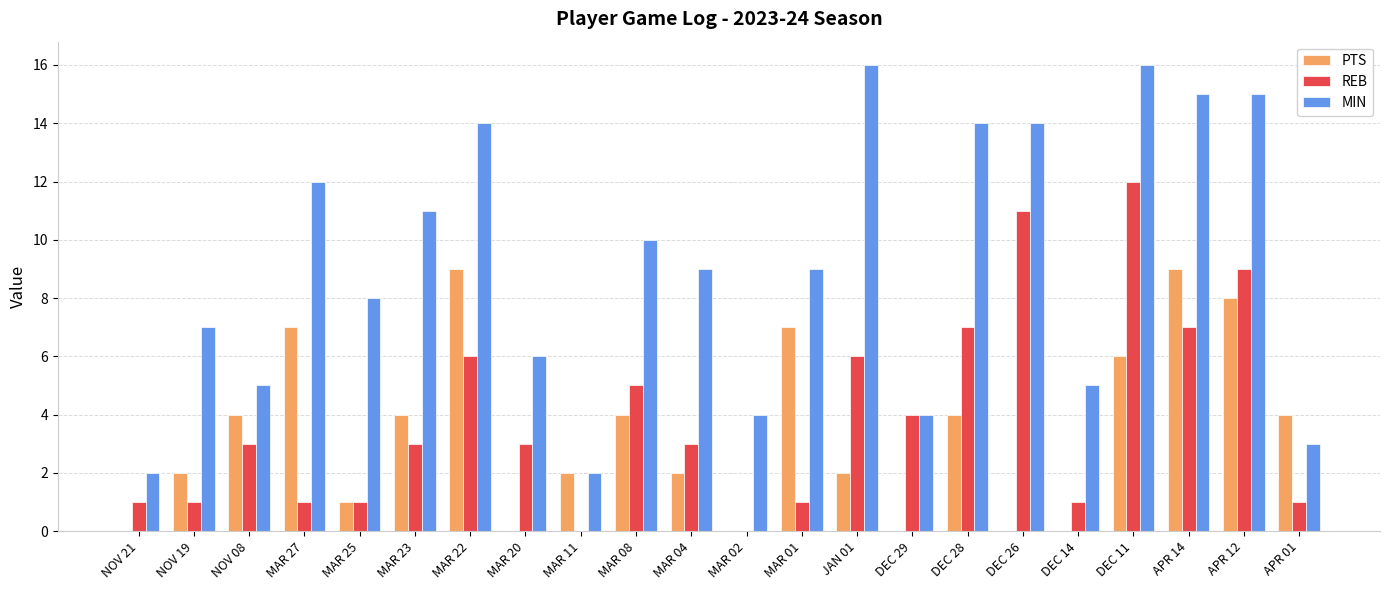

The REB series shows 1 at NOV 21. True or false?

True